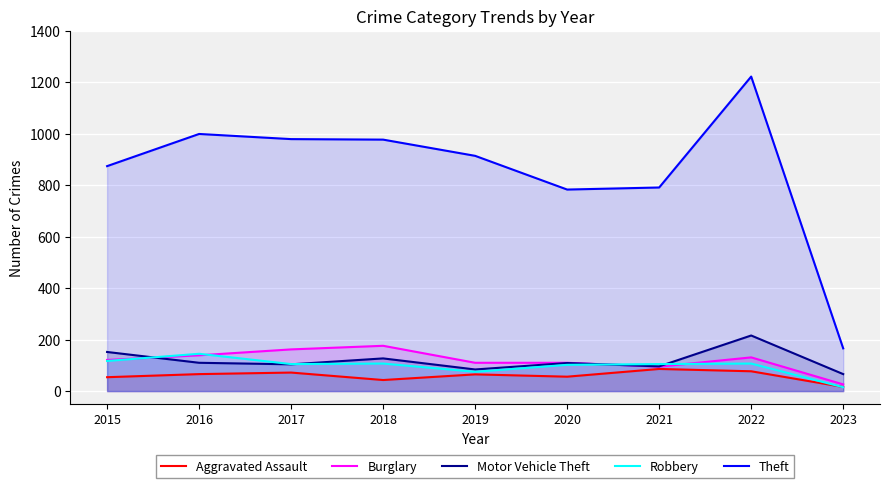

Read the Robbery value at 2016, to the nearest 10.

140